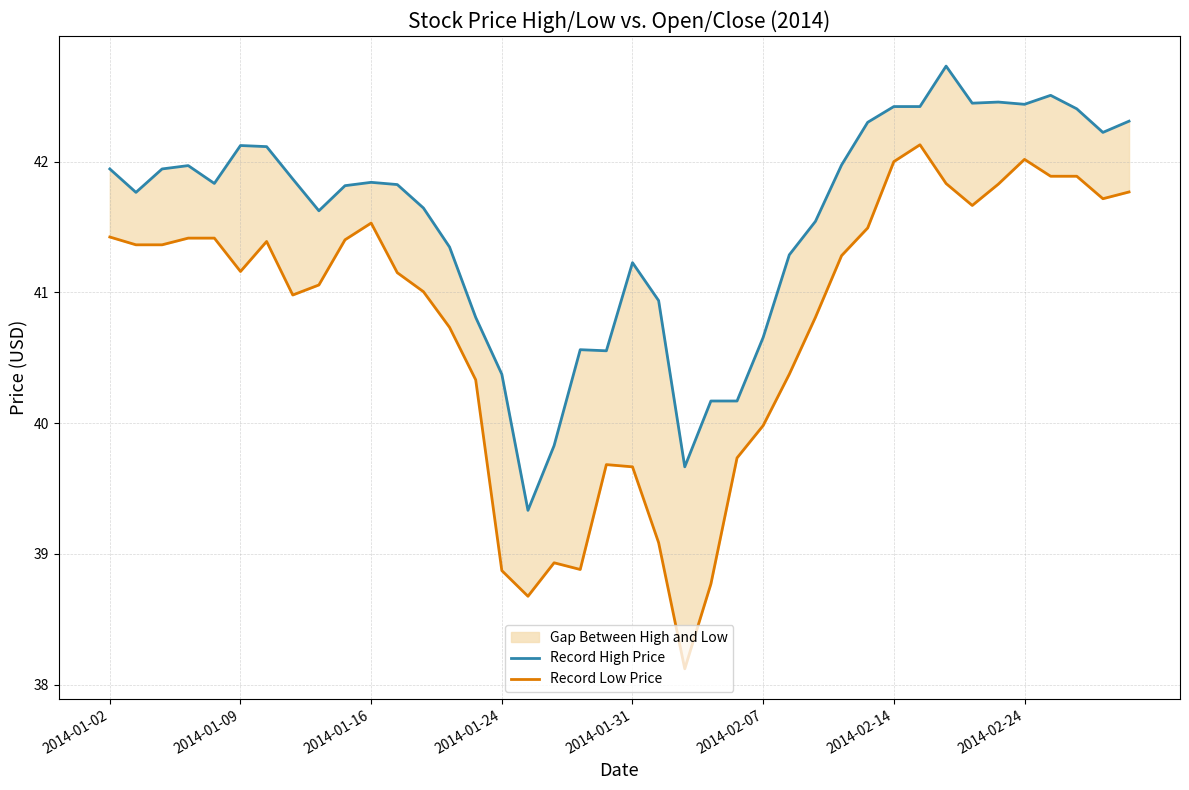

Which series reaches the minimum Y coordinate?

Record Low Price